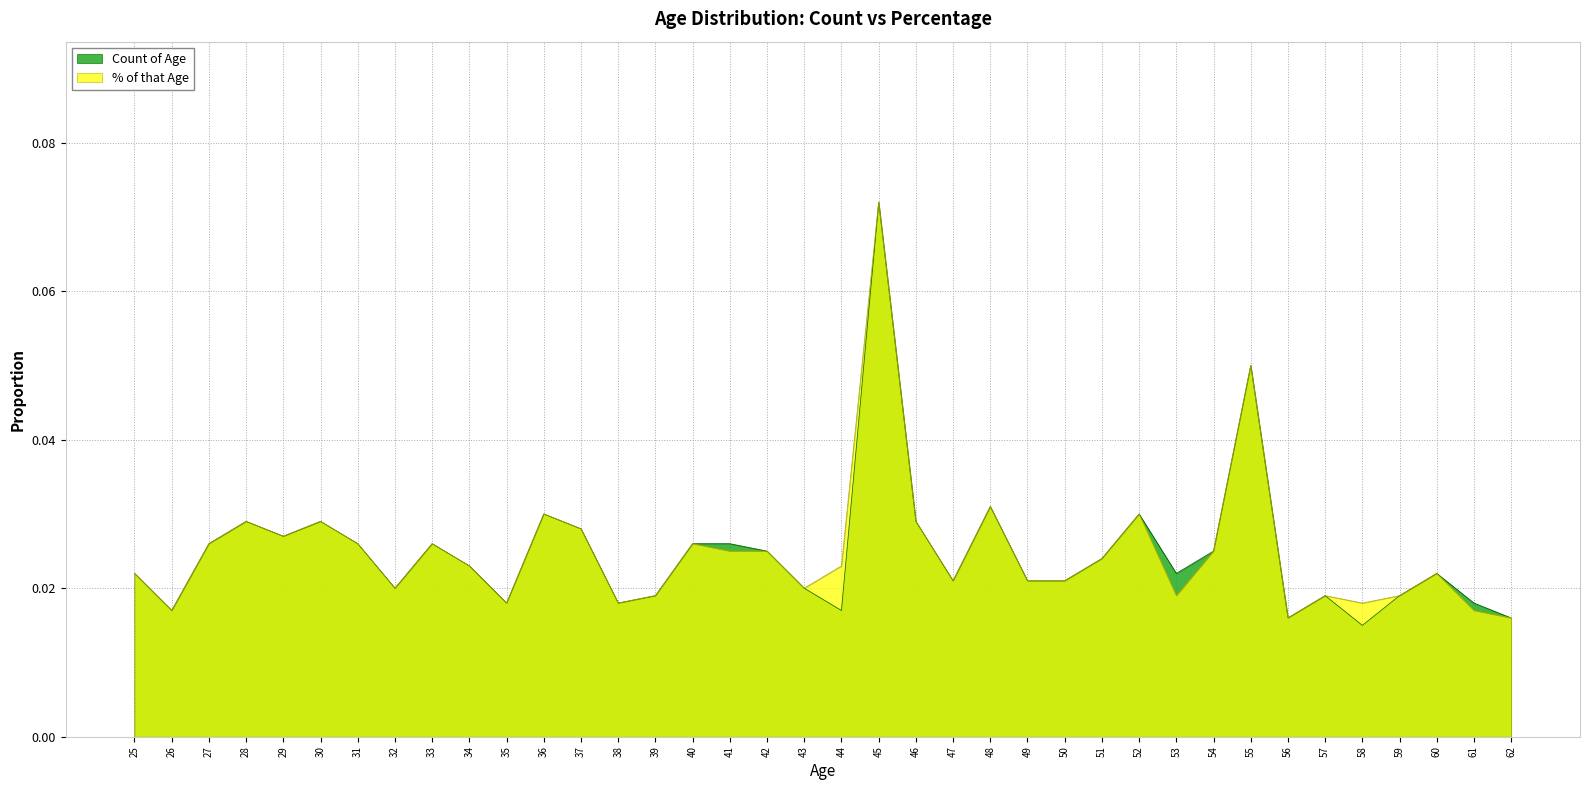

Count the Count of Age values in the range 0 to 1.

38